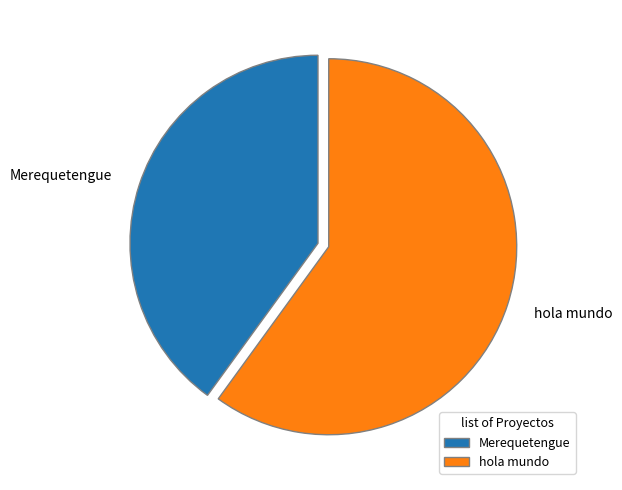

The Merequetengue slice represents 40% of the pie. True or false?

True